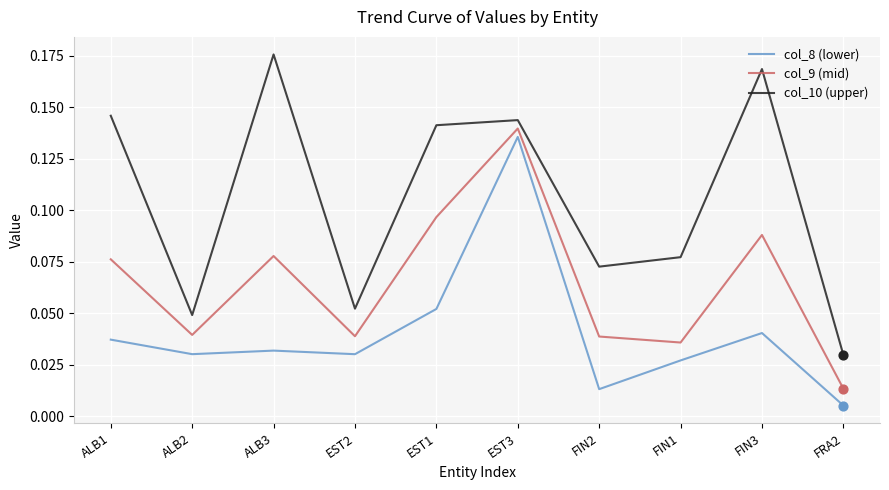

Which series has the largest range (max minus min)?

col_10 (upper)